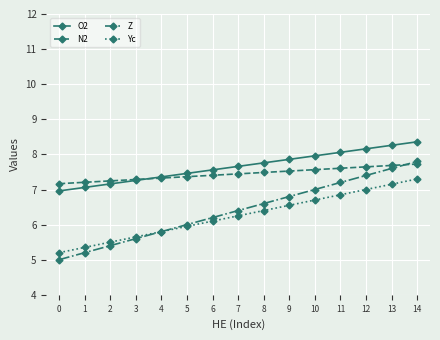

What is the difference between the Z values at 10 and 7?

0.6